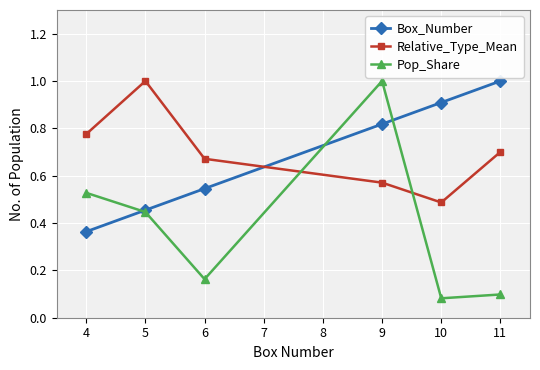

At which label does Pop_Share reach its peak?

9